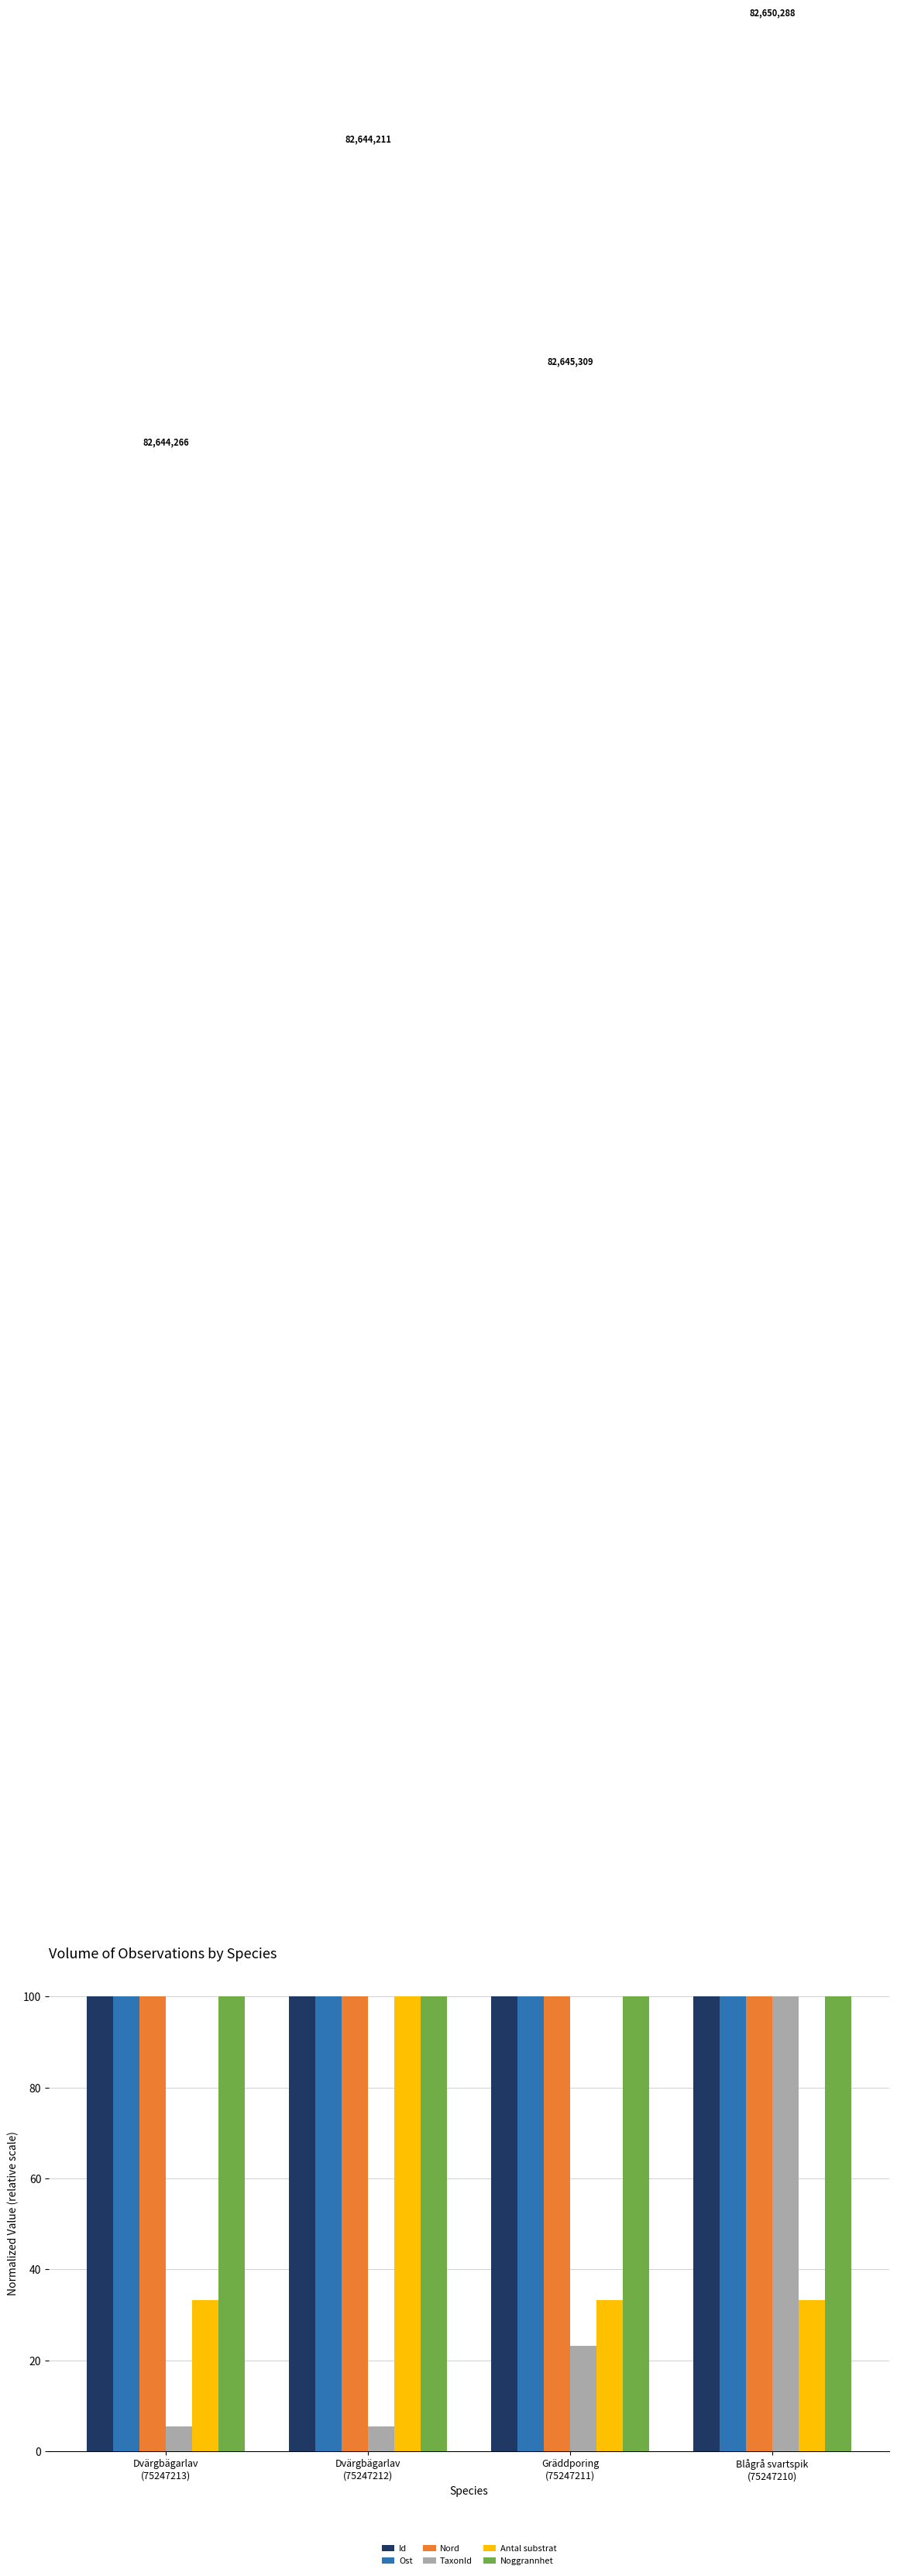

Between Gräddporing
(75247211) and Blågrå svartspik
(75247210), which series saw the biggest shift?

TaxonId